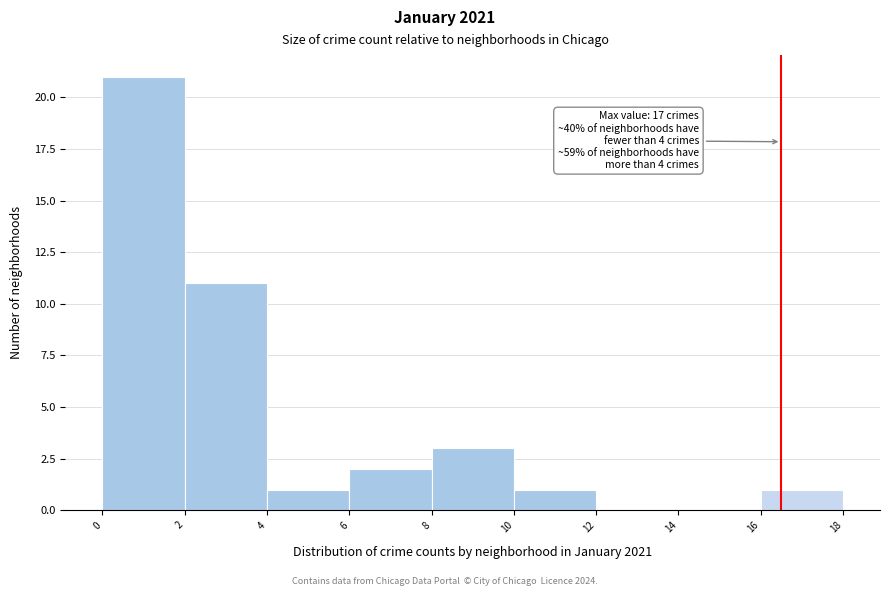

Reading left to right, list all the values displayed in this chart.

0=21	2=11	4=1	6=2	8=3	10=1	12=0	14=0	16=1